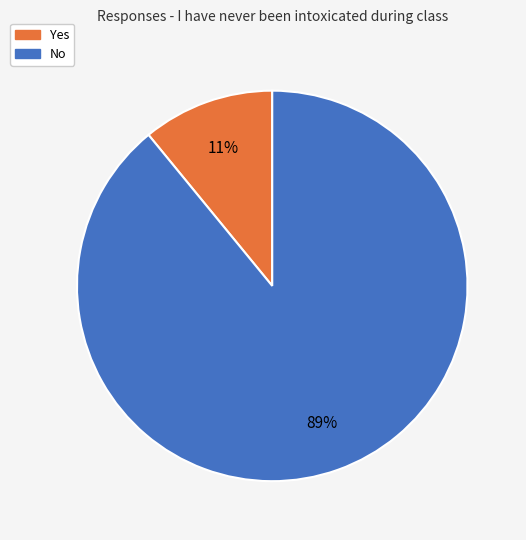

Combined, do Yes and No account for over 50%?

Yes